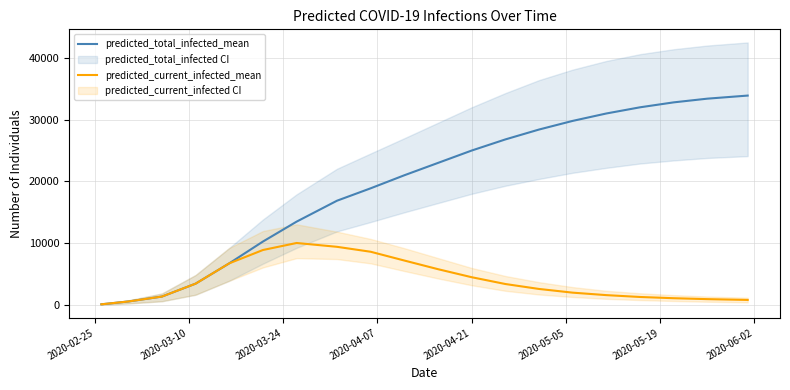

Rank the series by their average value, from lowest to highest.

predicted_current_infected_mean, predicted_total_infected_mean